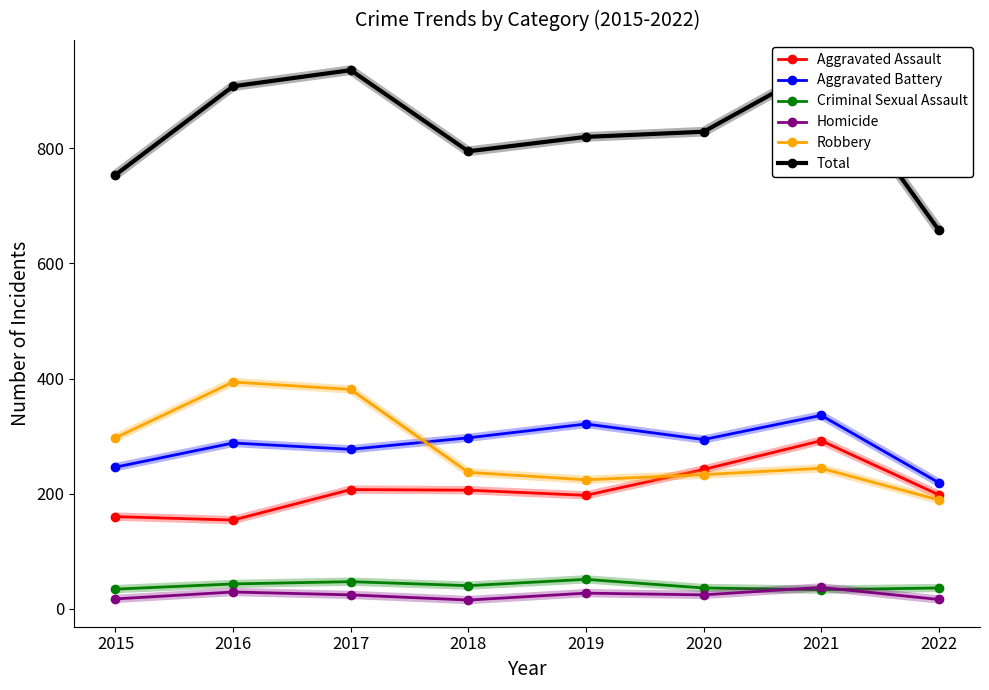

Which series has the largest range (max minus min)?

Total